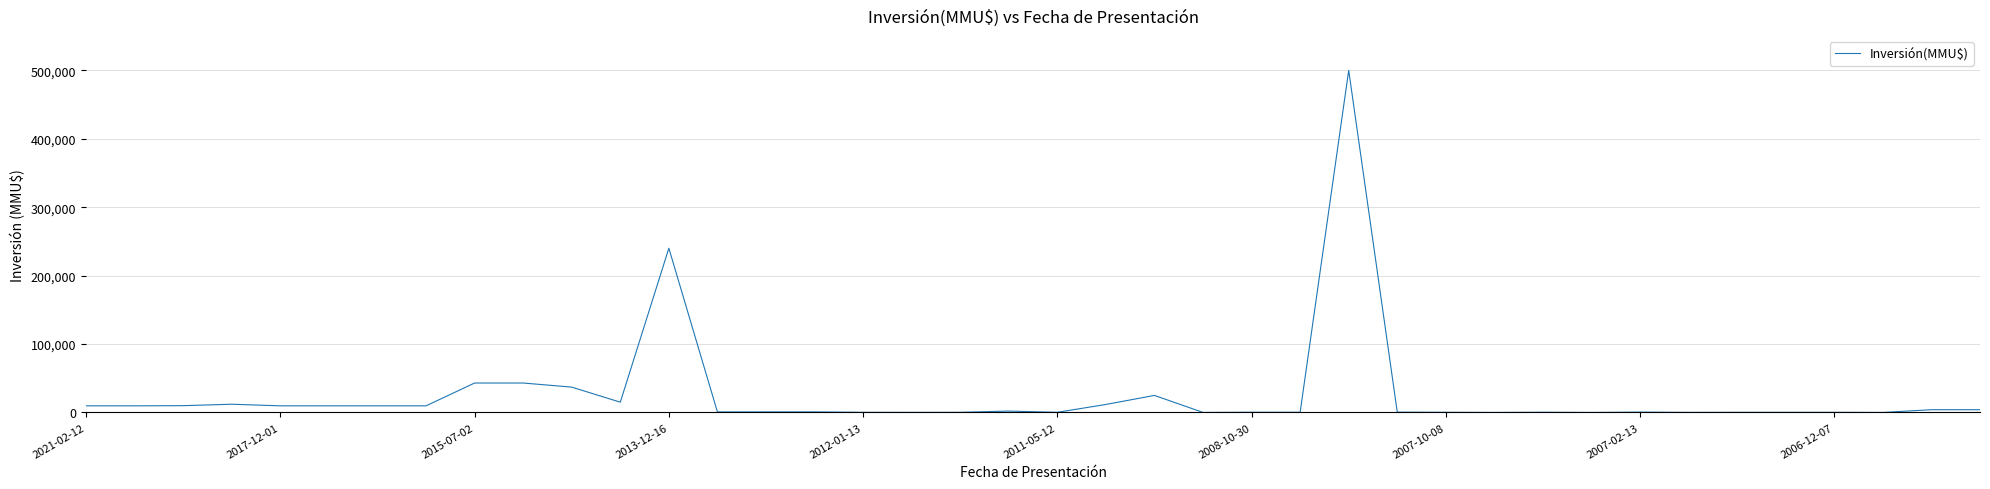

What is the greatest value displayed?

500000